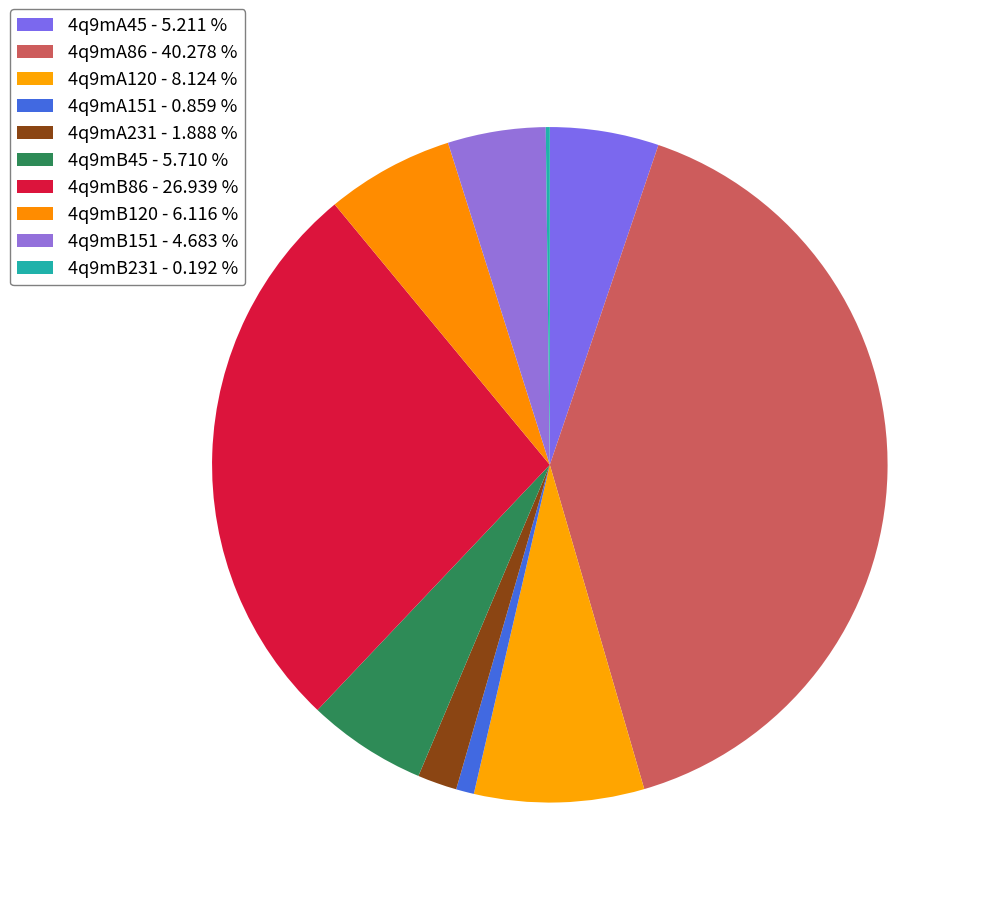

Which slice is the smallest?

4q9mB231